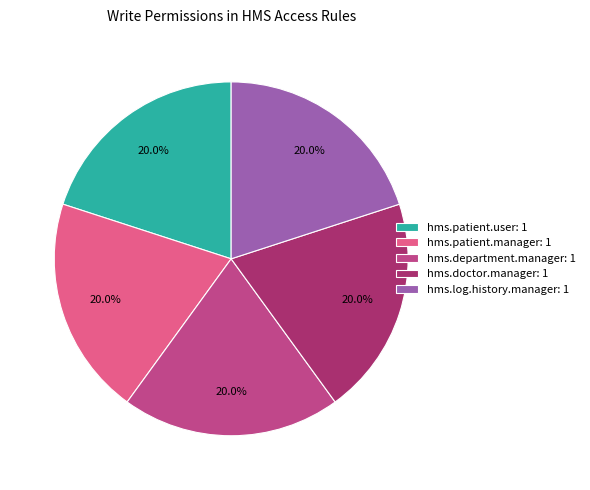

What is the ratio of the value at hms.department.manager: 1 to the value at hms.patient.user: 1?

1.0